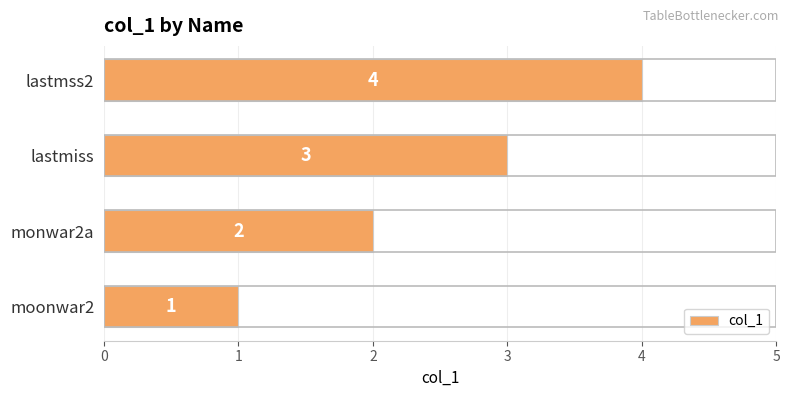

List the labels in order of value, smallest first.

moonwar2, monwar2a, lastmiss, lastmss2